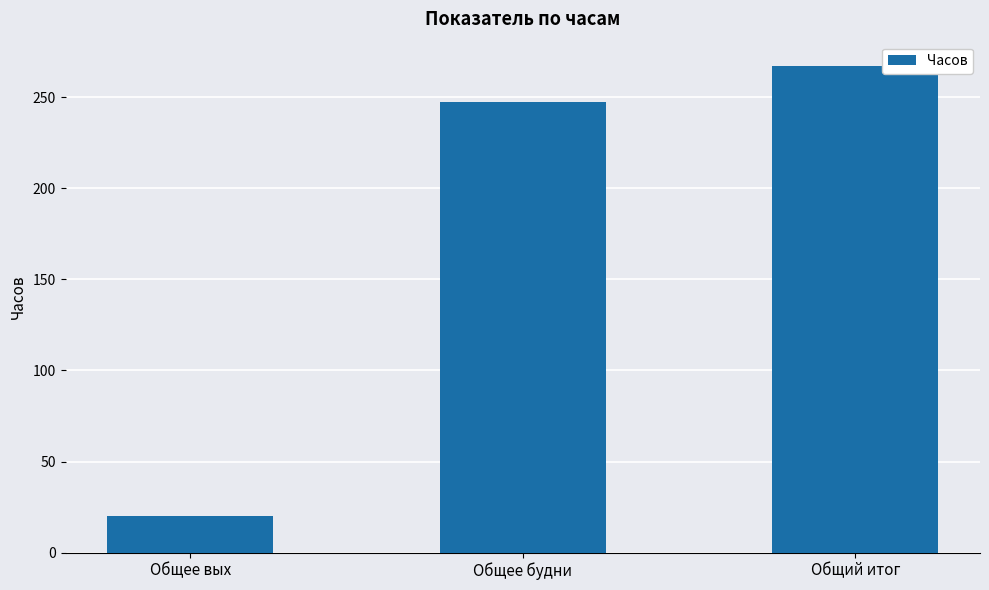

True or false: the data shows 267.2 at Общий итог.

True